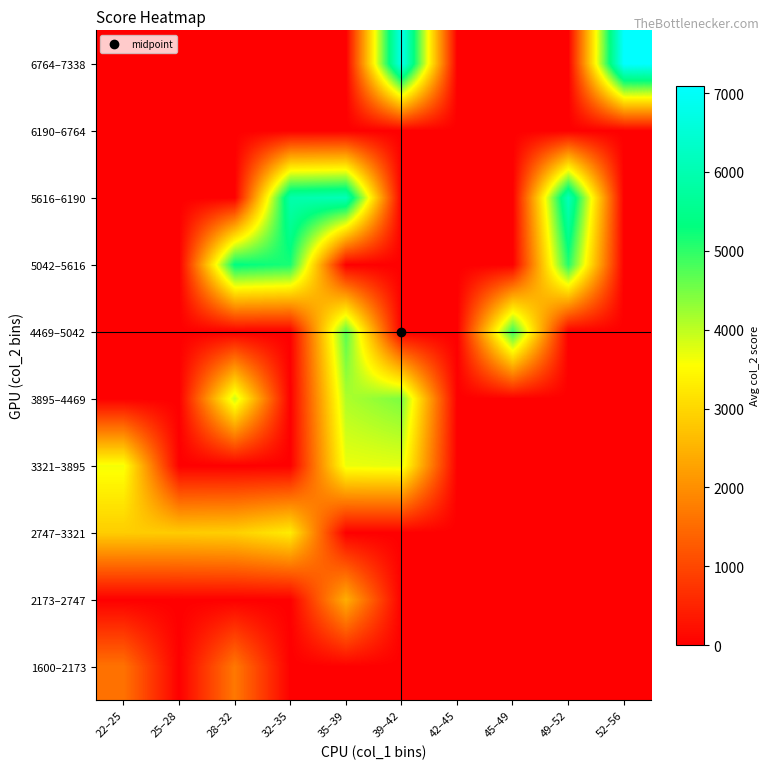

Reading left to right, what are all the values shown in this chart?

1600–2173: 22–25=1600.0	25–28=0.0	28–32=1680.0	32–35=0.0	35–39=0.0	39–42=0.0	42–45=0.0	45–49=0.0	49–52=0.0	52–56=0.0
2173–2747: 22–25=0.0	25–28=0.0	28–32=0.0	32–35=0.0	35–39=2425.0	39–42=0.0	42–45=0.0	45–49=0.0	49–52=0.0	52–56=0.0
2747–3321: 22–25=2856.5	25–28=2835.0	28–32=2891.0	32–35=3286.0	35–39=0.0	39–42=0.0	42–45=0.0	45–49=0.0	49–52=0.0	52–56=0.0
3321–3895: 22–25=3624.0	25–28=0.0	28–32=0.0	32–35=0.0	35–39=3682.0	39–42=3729.0	42–45=0.0	45–49=0.0	49–52=0.0	52–56=0.0
3895–4469: 22–25=0.0	25–28=0.0	28–32=3914.0	32–35=0.0	35–39=4118.7	39–42=4458.0	42–45=0.0	45–49=0.0	49–52=0.0	52–56=0.0
4469–5042: 22–25=0.0	25–28=0.0	28–32=0.0	32–35=0.0	35–39=4720.0	39–42=0.0	42–45=0.0	45–49=4958.0	49–52=0.0	52–56=0.0
5042–5616: 22–25=0.0	25–28=0.0	28–32=5359.0	32–35=5150.0	35–39=0.0	39–42=0.0	42–45=0.0	45–49=0.0	49–52=5078.0	52–56=0.0
5616–6190: 22–25=0.0	25–28=0.0	28–32=0.0	32–35=5935.0	35–39=6098.5	39–42=0.0	42–45=0.0	45–49=0.0	49–52=6135.0	52–56=0.0
6190–6764: 22–25=0.0	25–28=0.0	28–32=0.0	32–35=0.0	35–39=0.0	39–42=0.0	42–45=0.0	45–49=0.0	49–52=0.0	52–56=0.0
6764–7338: 22–25=0.0	25–28=0.0	28–32=0.0	32–35=0.0	35–39=0.0	39–42=6827.0	42–45=0.0	45–49=0.0	49–52=0.0	52–56=7096.0